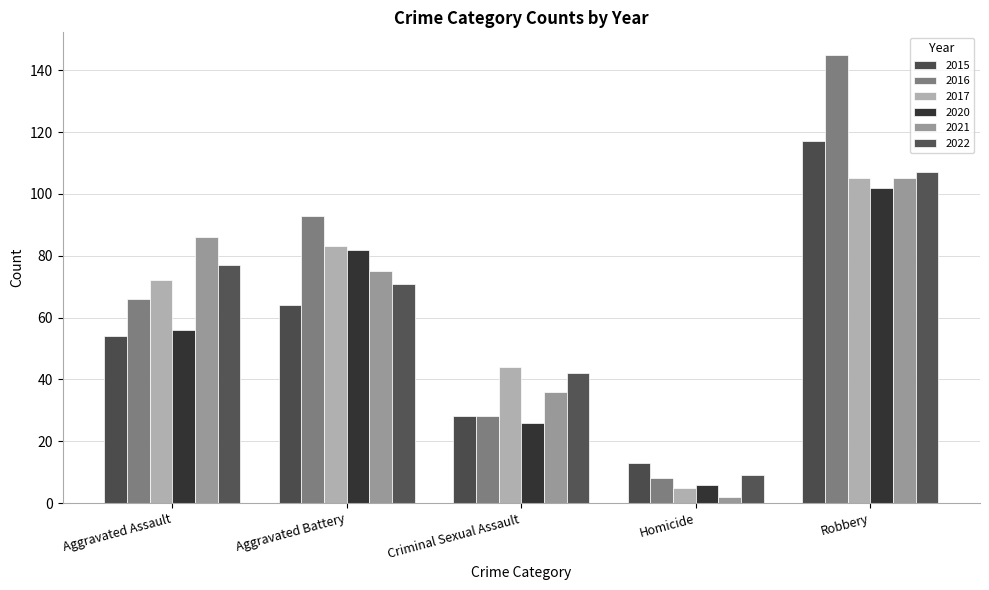

Reading left to right, transcribe all the data shown in this chart.

2015: 54	64	28	13	117
2016: 66	93	28	8	145
2017: 72	83	44	5	105
2020: 56	82	26	6	102
2021: 86	75	36	2	105
2022: 77	71	42	9	107